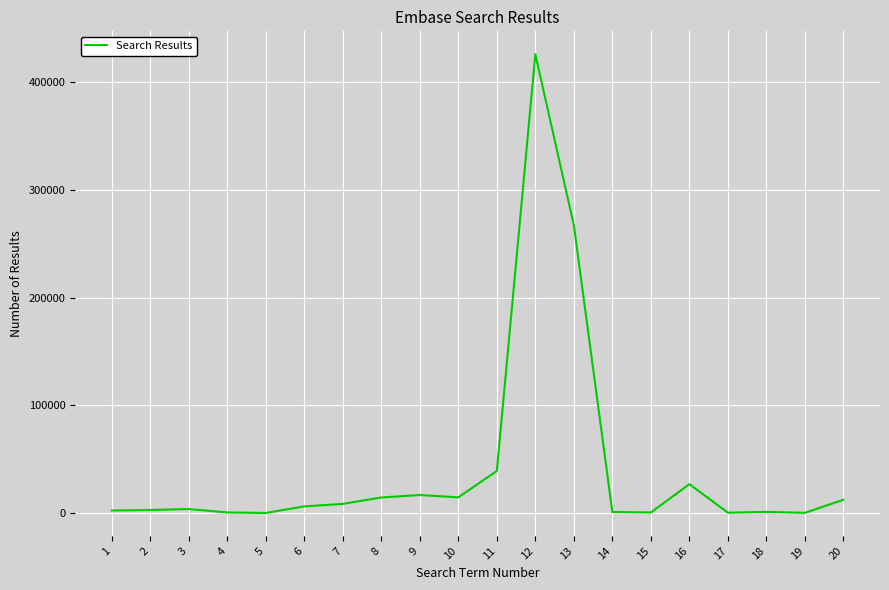

What is the difference between the maximum and minimum values?

426042